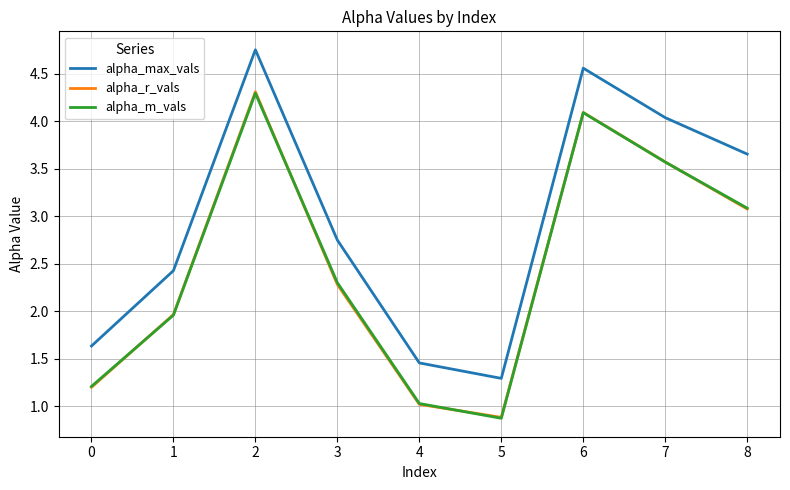

Rank the categories by alpha_max_vals value from highest to lowest.

2, 6, 7, 8, 3, 1, 0, 4, 5